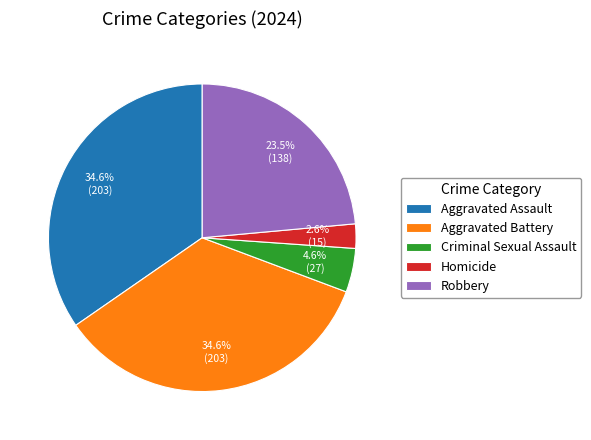

What is the ratio of the value at Criminal Sexual Assault to the value at Homicide?

1.8